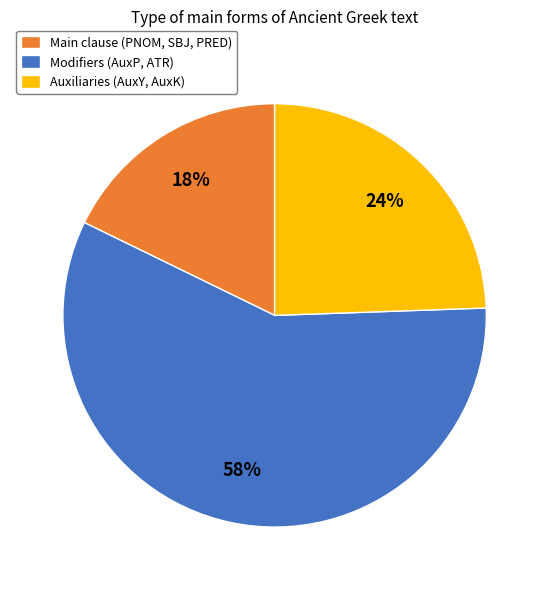

Rank the categories by value from lowest to highest.

Main clause (PNOM, SBJ, PRED), Auxiliaries (AuxY, AuxK), Modifiers (AuxP, ATR)